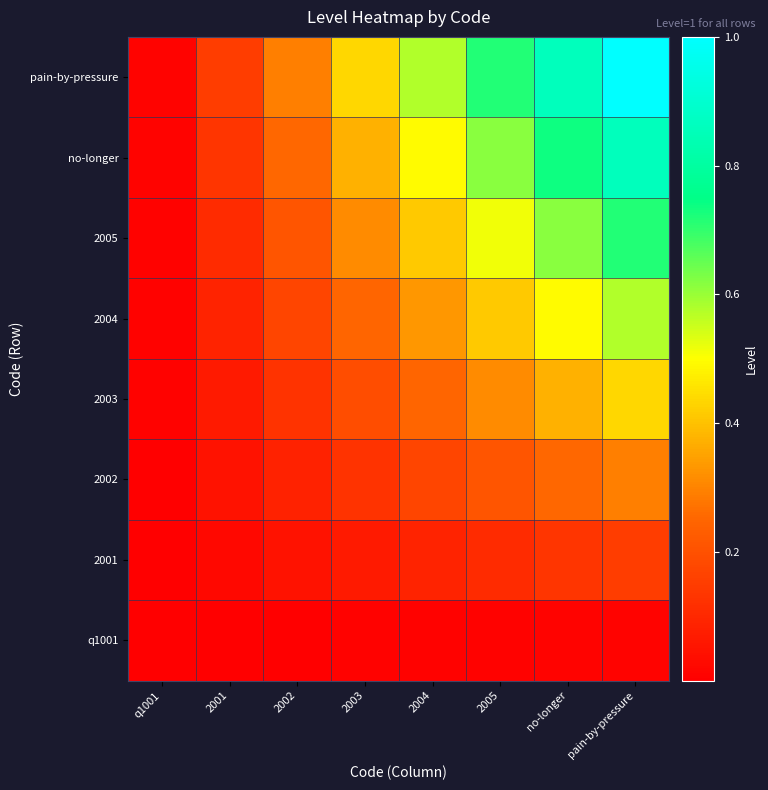

How many distinct data groups are displayed?

8